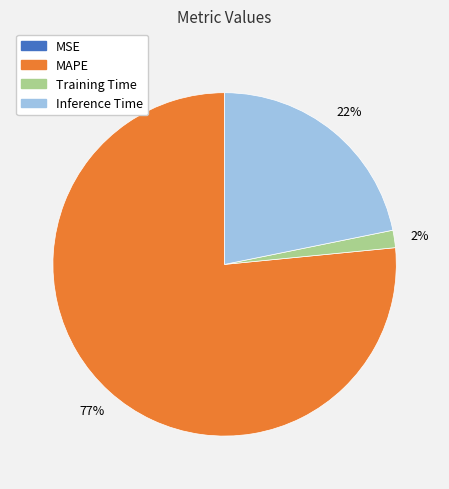

Does any single category account for the majority?

Yes